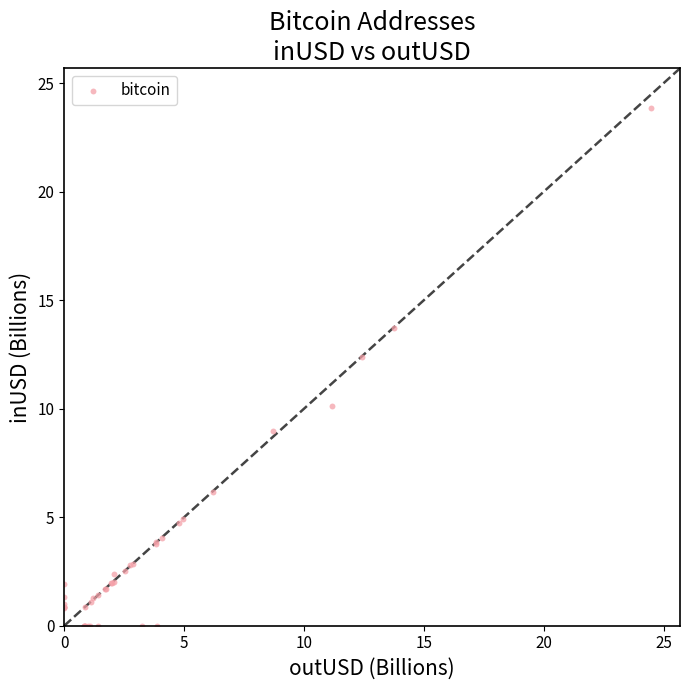

What Y value in the scatter plot is closest to 11?

10.1